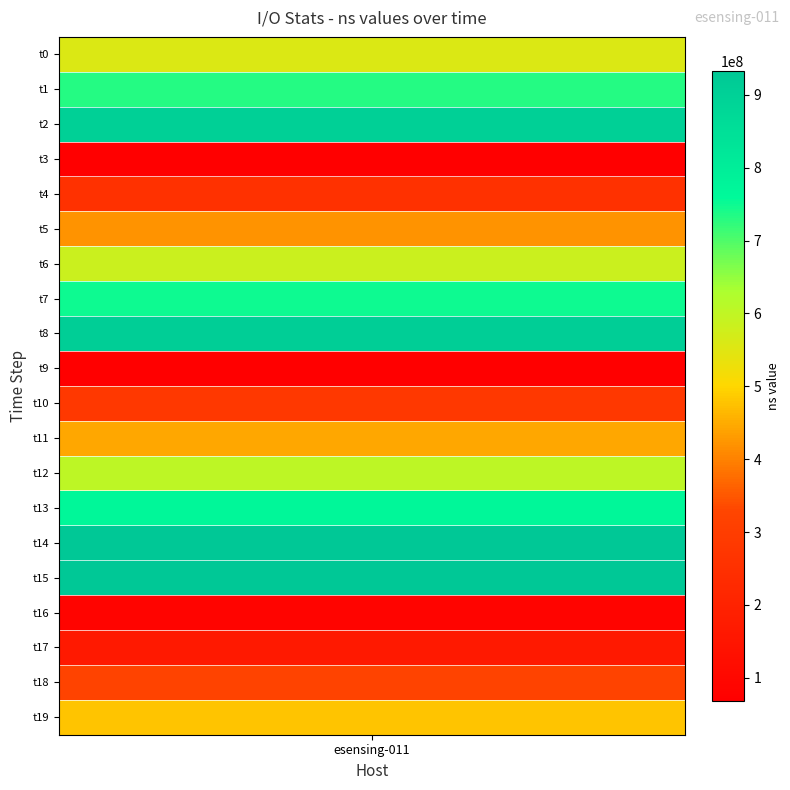

What is the sum of all values?

10263829731